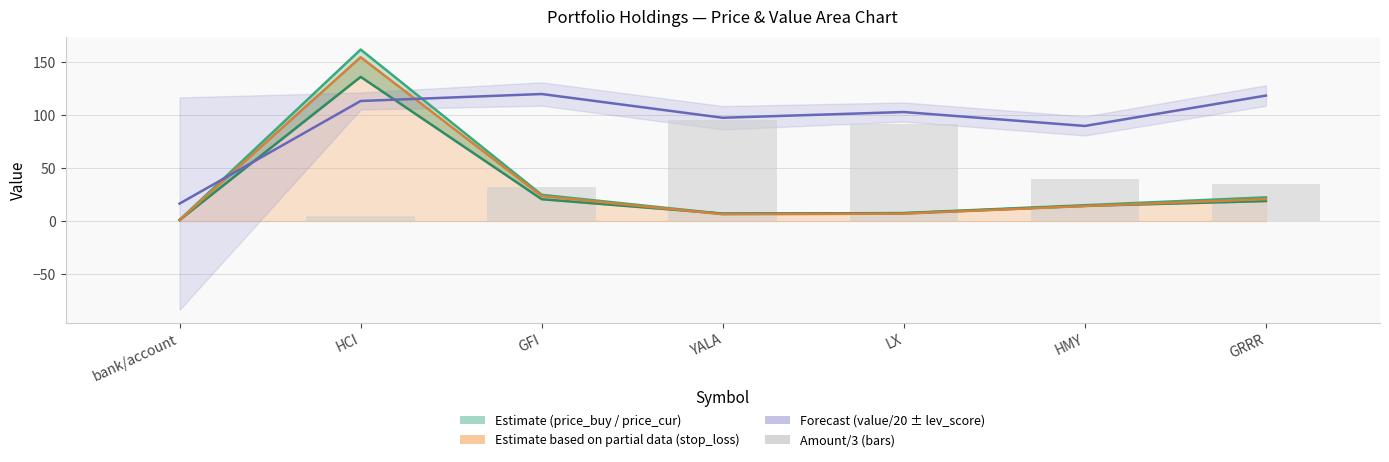

What is the difference between the second highest and second lowest values in the price_cur series?

17.9